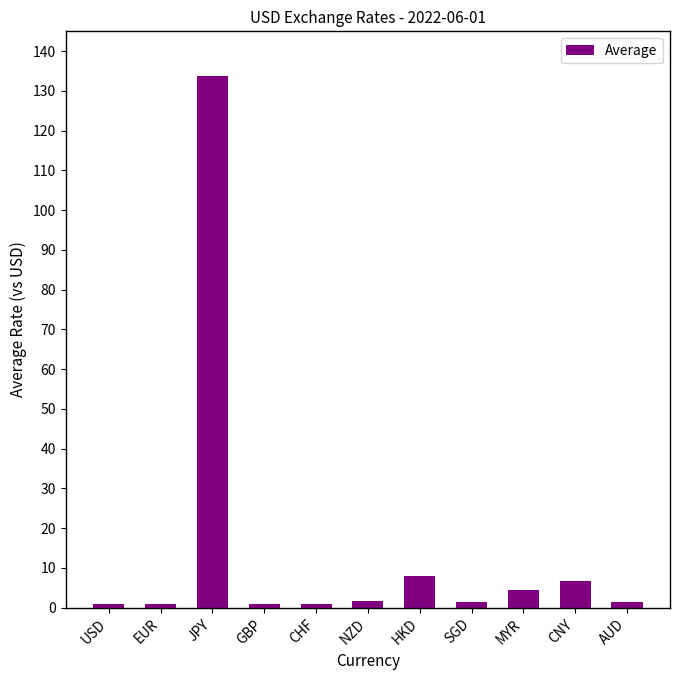

What is the difference between the second highest and second lowest values?

6.9